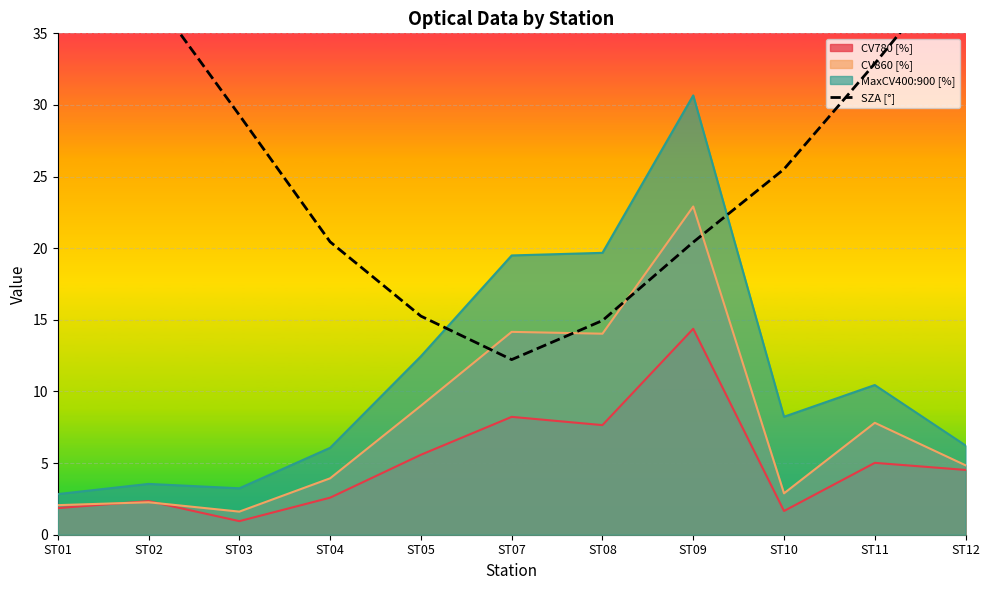

What is the value of the 7th point from the left?

15.0